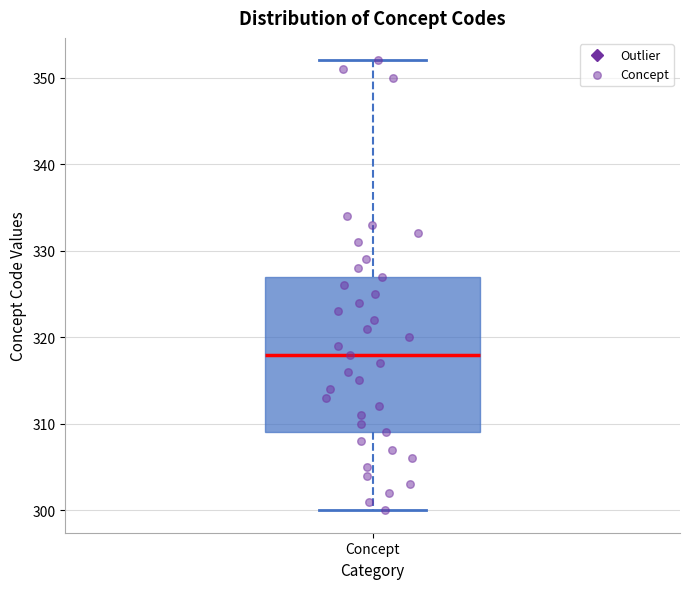

Where does the lower whisker of the box for Concept end on the y-axis? The values are not printed on the chart, so give them approximately, as read against the axis.

300